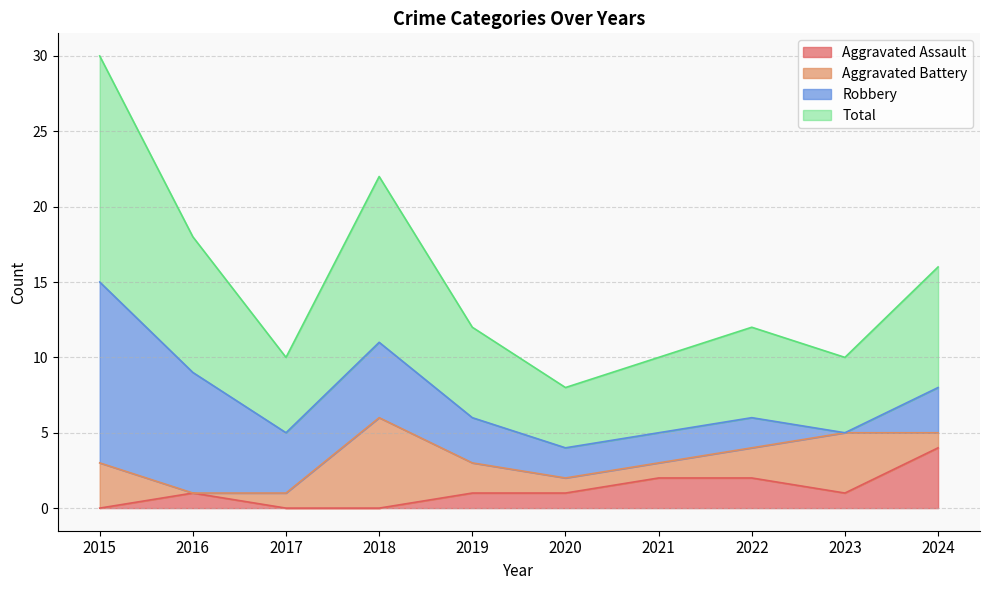

What is the difference between the maximum and minimum values in the Total series?

11